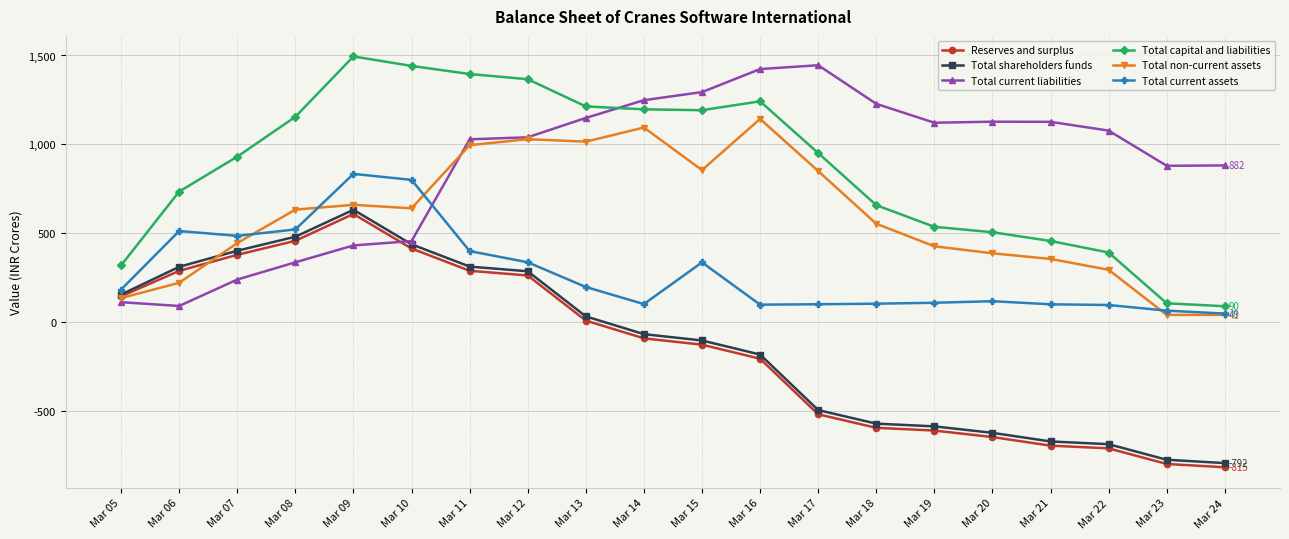

At which label does Total current assets first exceed 183?

Mar 05